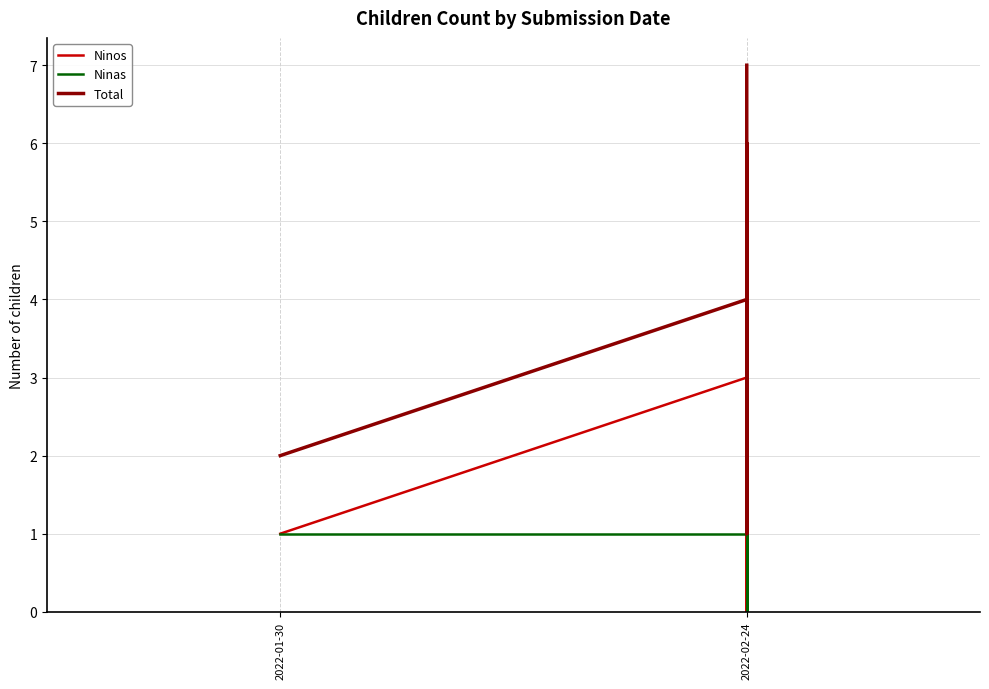

Reading left to right, extract all data points from this chart.

Ninos: 1	3	1	0	2	1	2	3	4	0	1
Ninas: 1	1	5	1	0	1	0	1	1	5	6
Total: 2	4	6	1	2	2	2	4	5	5	7